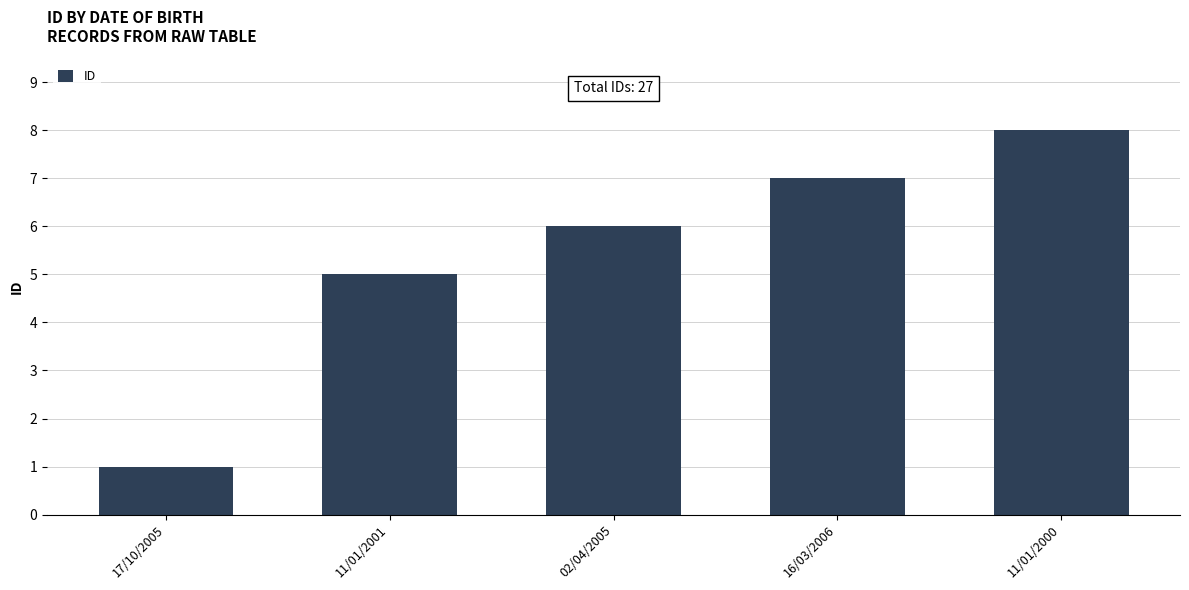

Where is the data nearest to the value 4?

11/01/2001